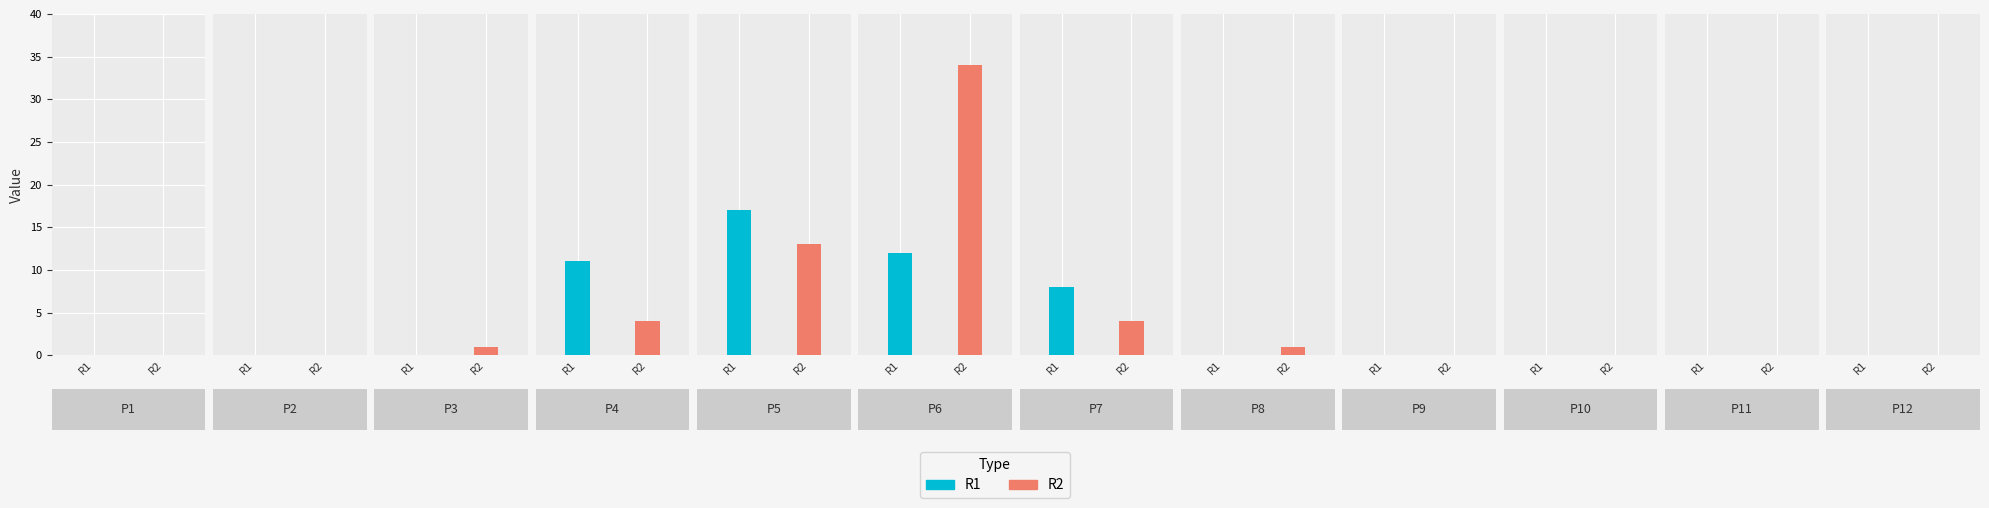

List the series in order of their peak value, lowest first.

R1, R2